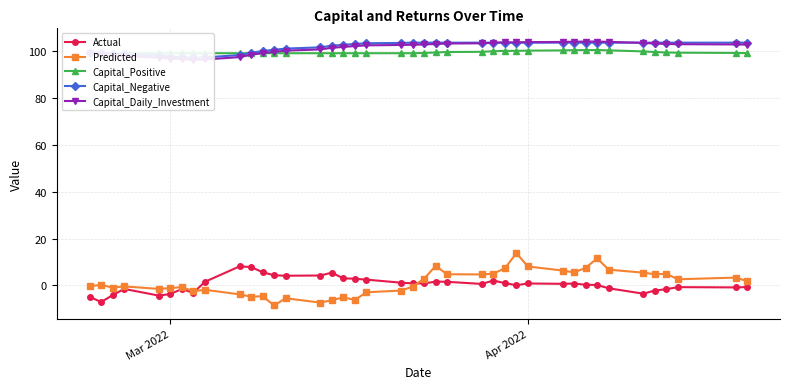

True or false: Predicted has more than 0 points higher than both neighbors.

True